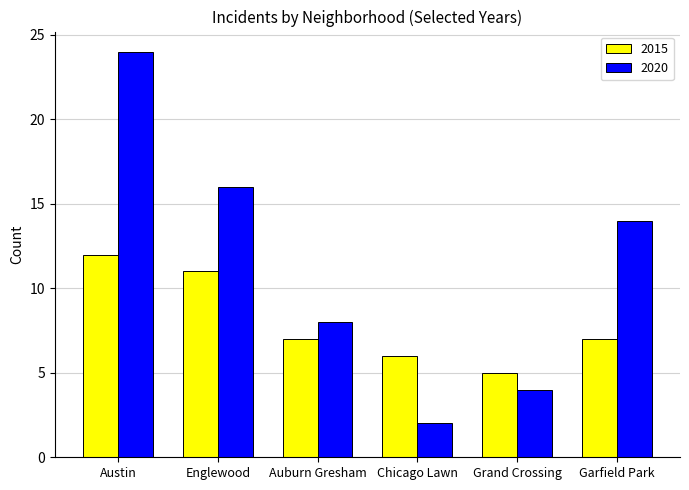

List the labels in order of 2020 value, smallest first.

Chicago Lawn, Grand Crossing, Auburn Gresham, Garfield Park, Englewood, Austin